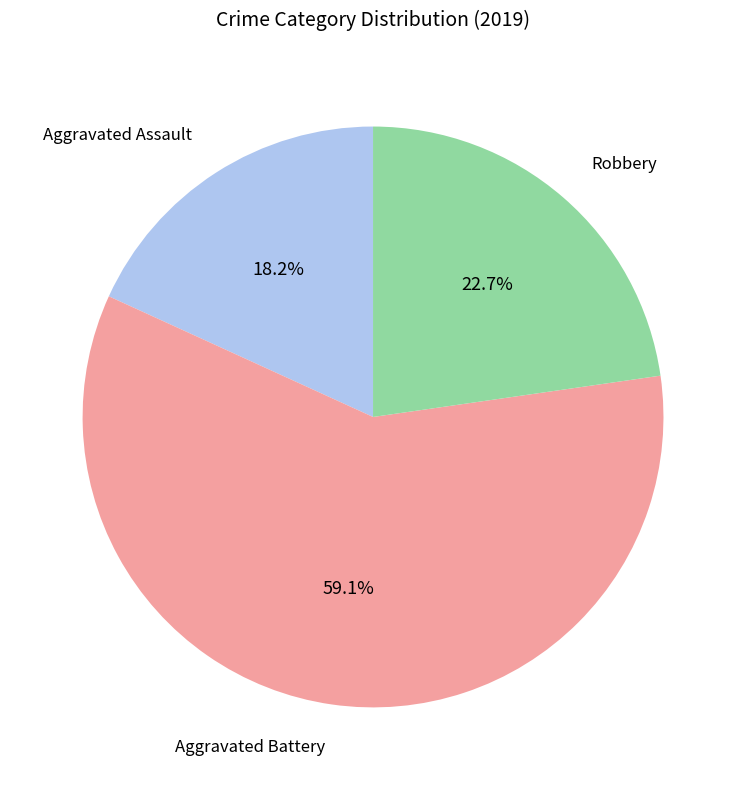

Is there any slice that represents more than half of the pie?

Yes